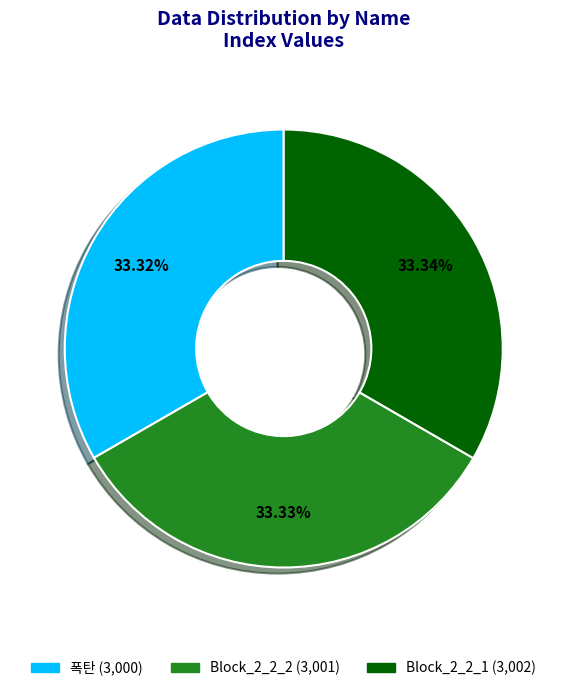

To the nearest percent, what is the average slice percentage?

33%